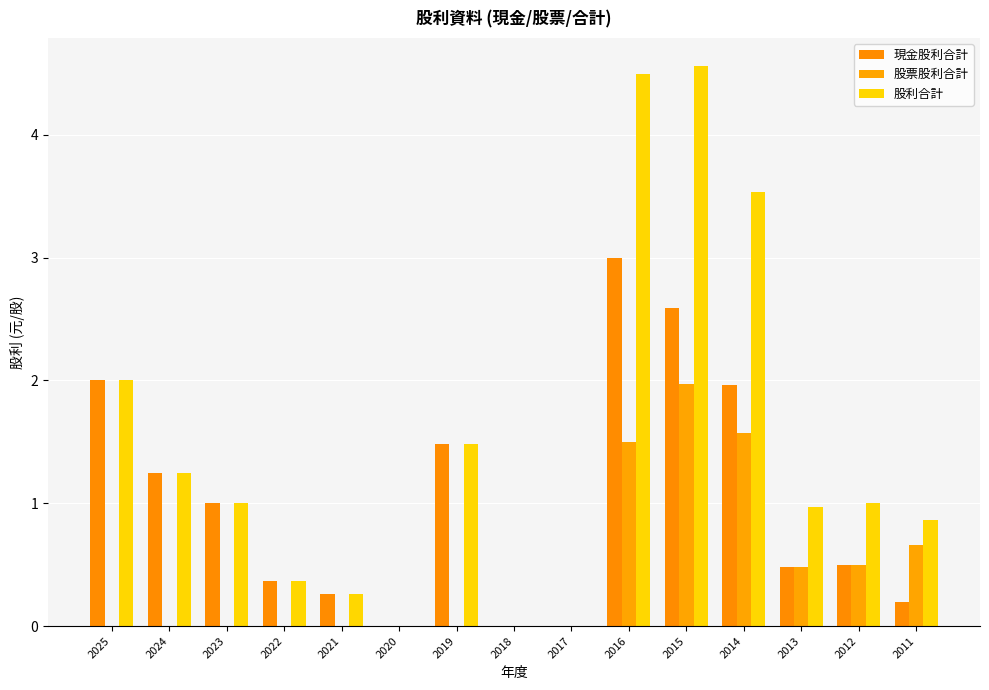

What is the value of the 股利合計 bar at the 7th from the left?

1.5